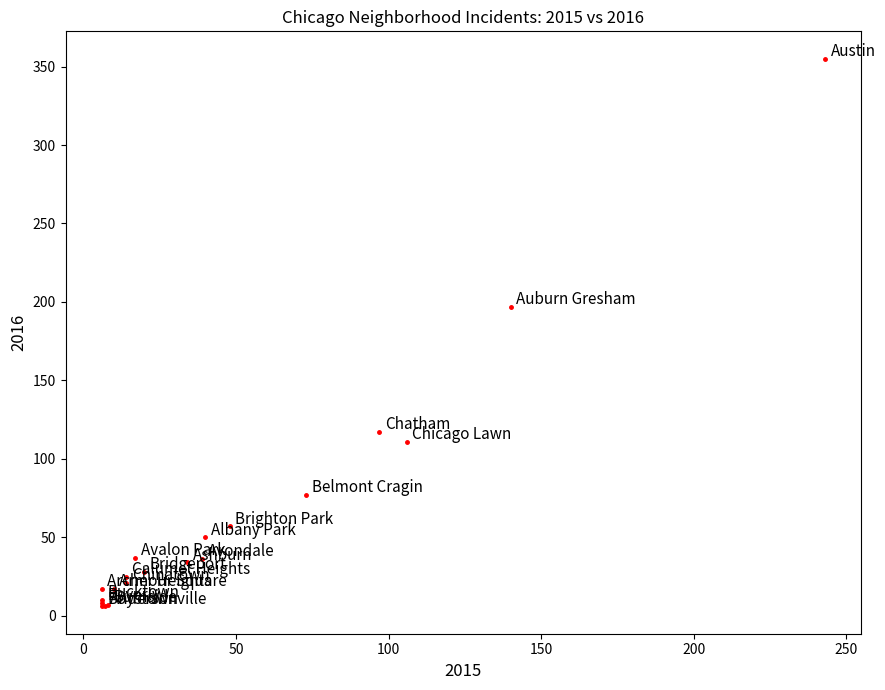

What Y value in the scatter plot is closest to 180?

197